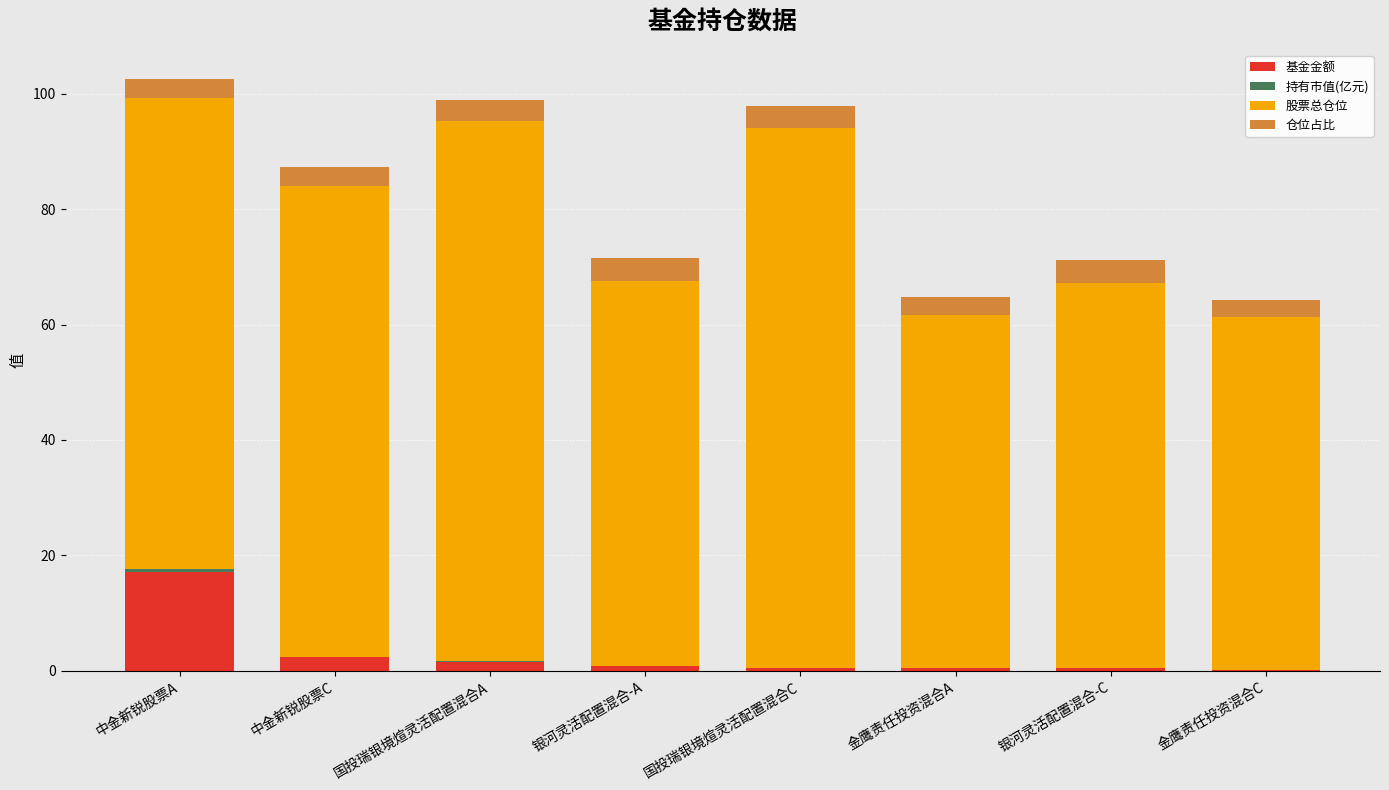

Which category has the highest value in the 基金金额 series?

中金新锐股票A